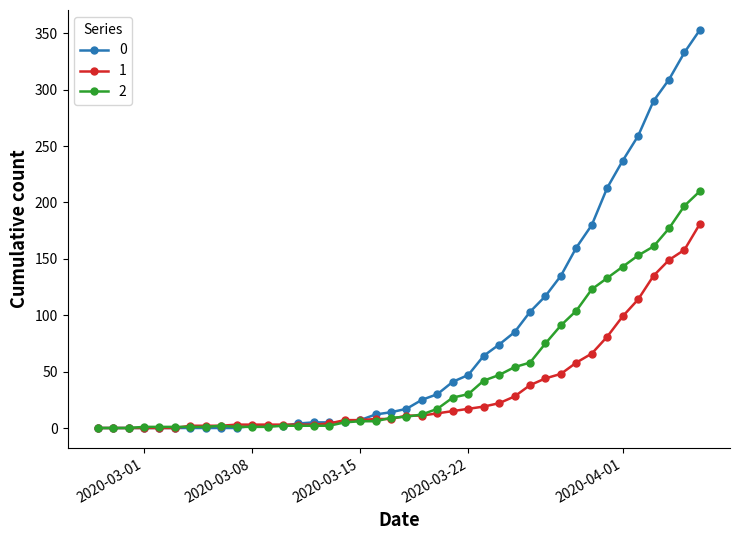

List the series in order of their overall mean, lowest first.

1, 2, 0